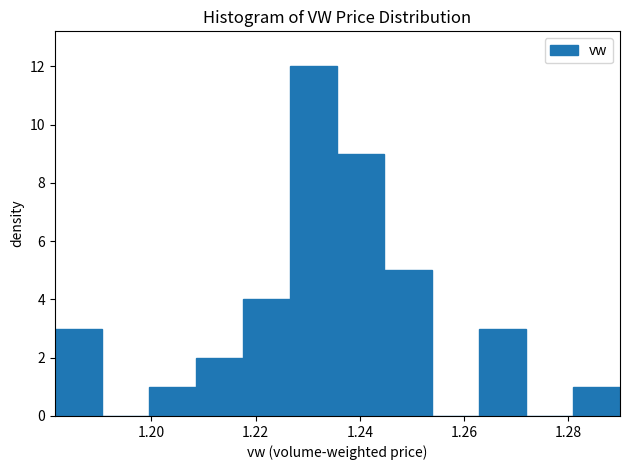

What is the height of the bar covering 1.236 to 1.244 on the x-axis? Neither the bar edges nor the heights are printed on the chart, so give them approximately, as read against the axes.

9